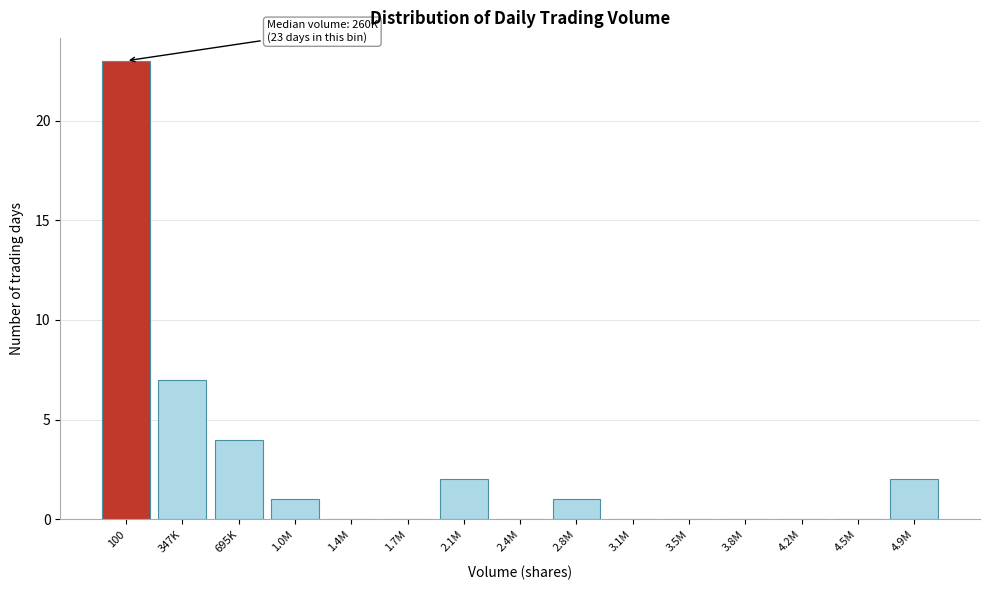

Reading left to right, what are all the values shown in this chart?

100=23	347K=7	695K=4	1.0M=1	1.4M=0	1.7M=0	2.1M=2	2.4M=0	2.8M=1	3.1M=0	3.5M=0	3.8M=0	4.2M=0	4.5M=0	4.9M=2